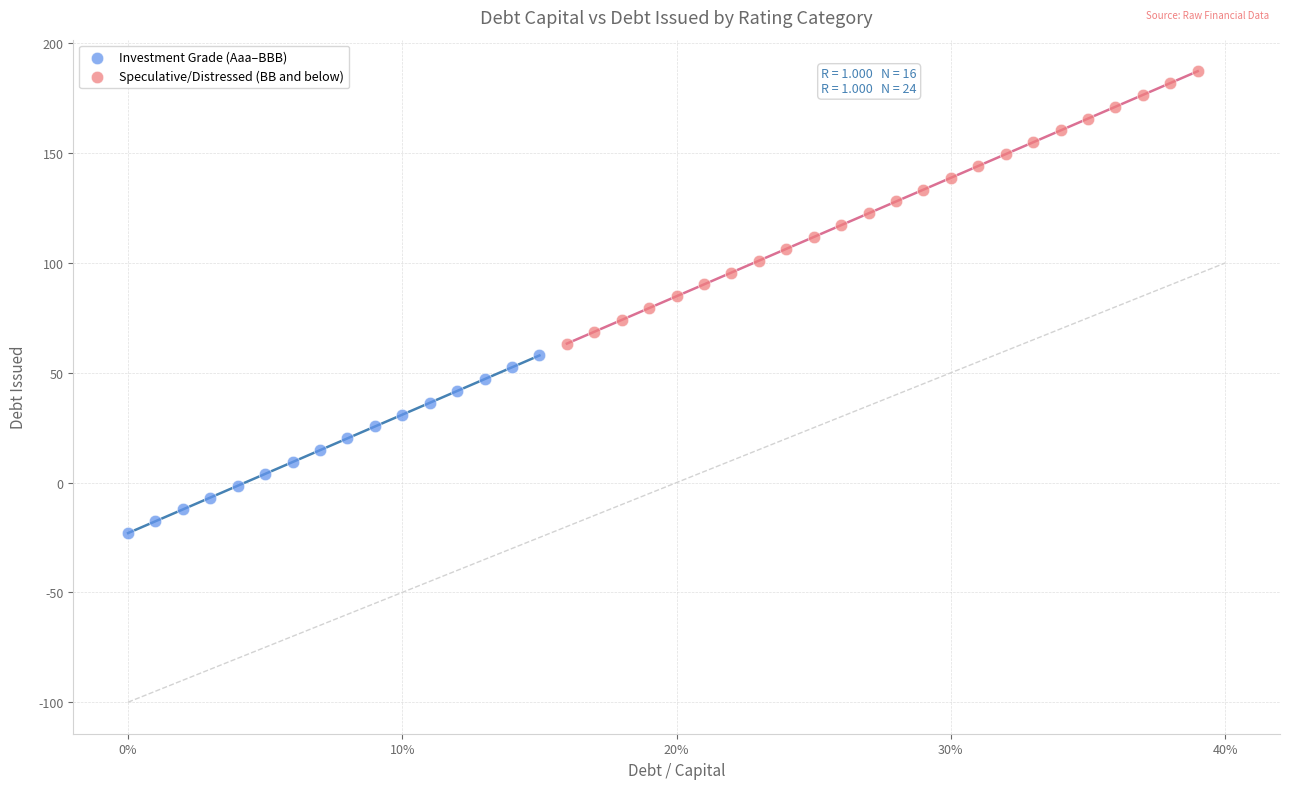

Which series contains the highest Y value?

Speculative/Distressed (BB and below)